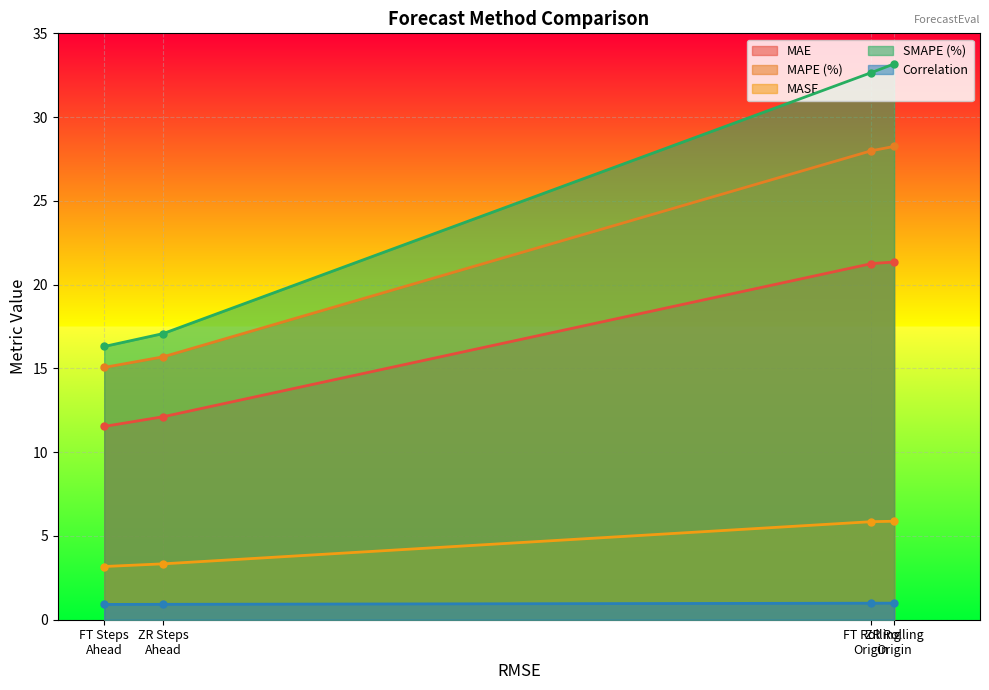

Which category has the lowest value across all series?

FT Steps Ahead